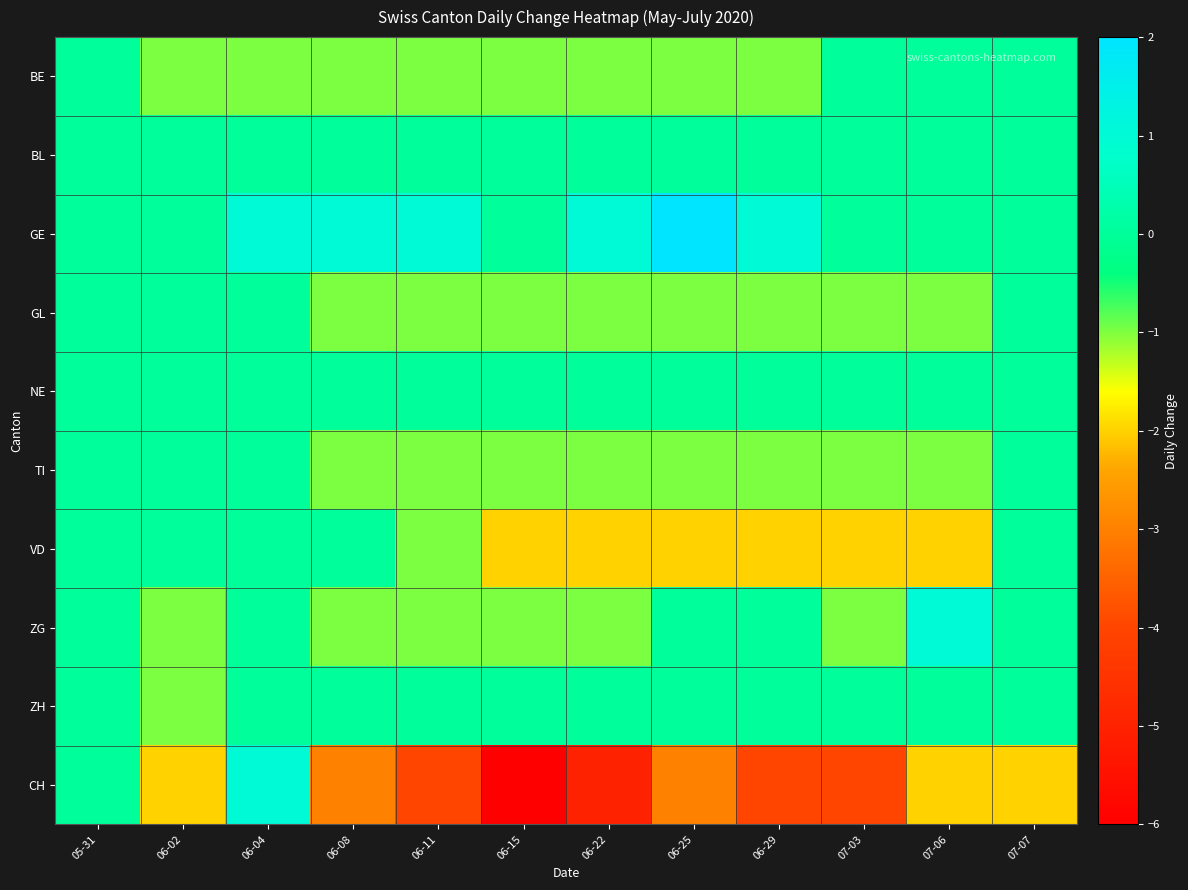

At 06-15, list the series in order from largest to smallest.

BL, GE, NE, ZH, BE, GL, TI, ZG, VD, CH